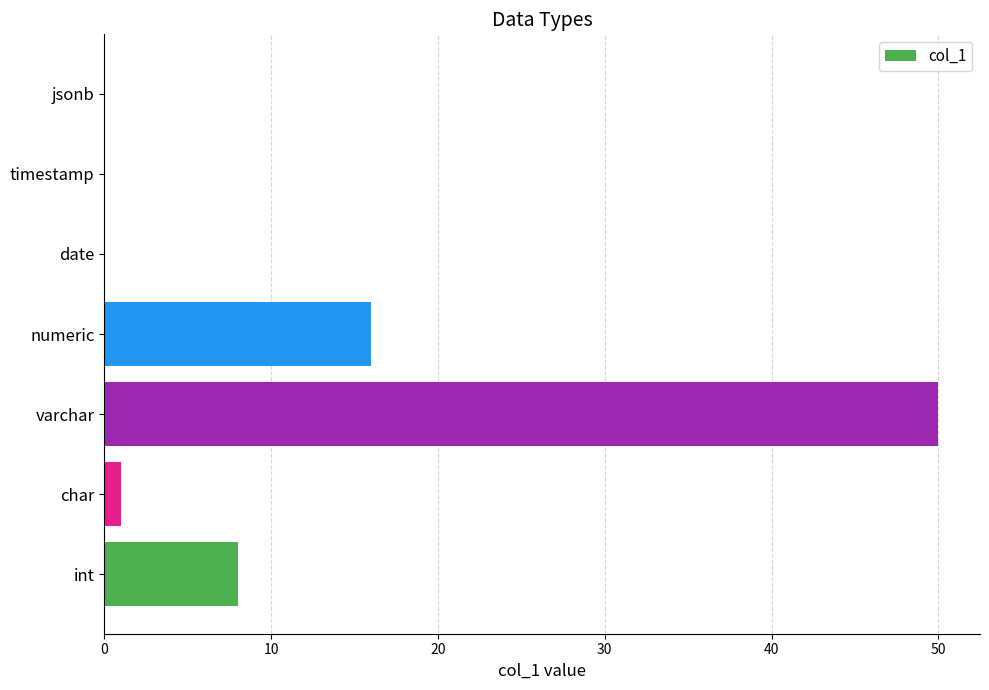

Which has a higher value, jsonb or varchar?

varchar